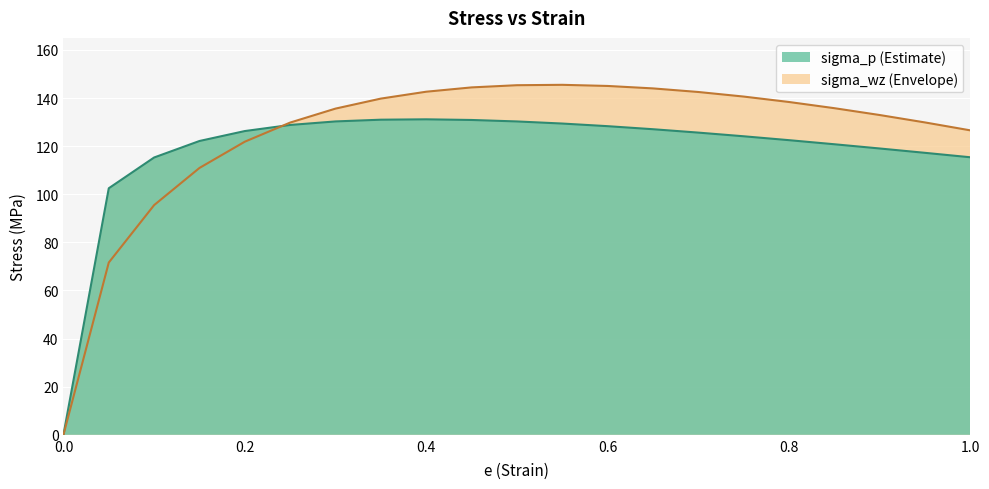

Is it true that sigma_p equals 102.5 at 0.05?

True